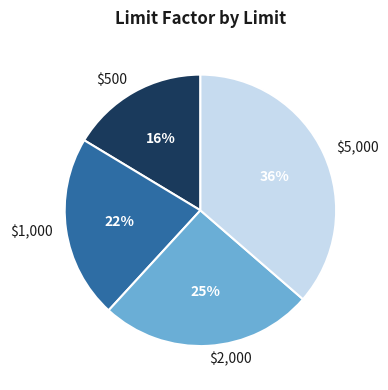

What percentage is the $5,000 slice, to the nearest percent?

36%